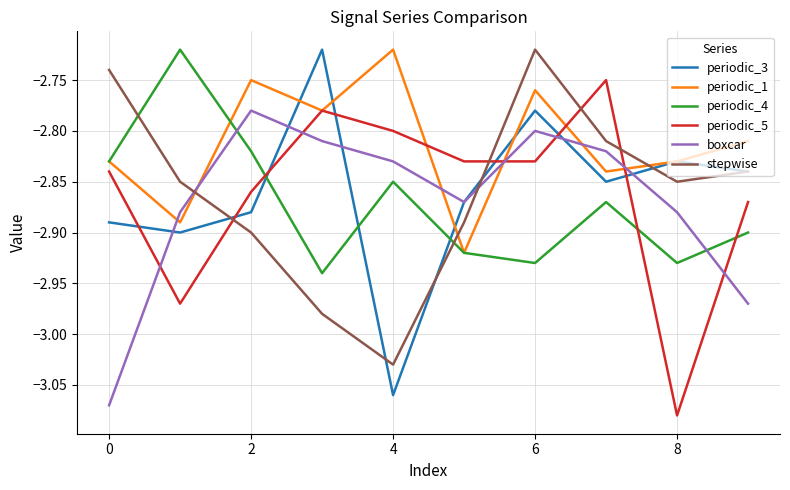

What are all the series names shown in the legend?

periodic_3, periodic_1, periodic_4, periodic_5, boxcar, stepwise